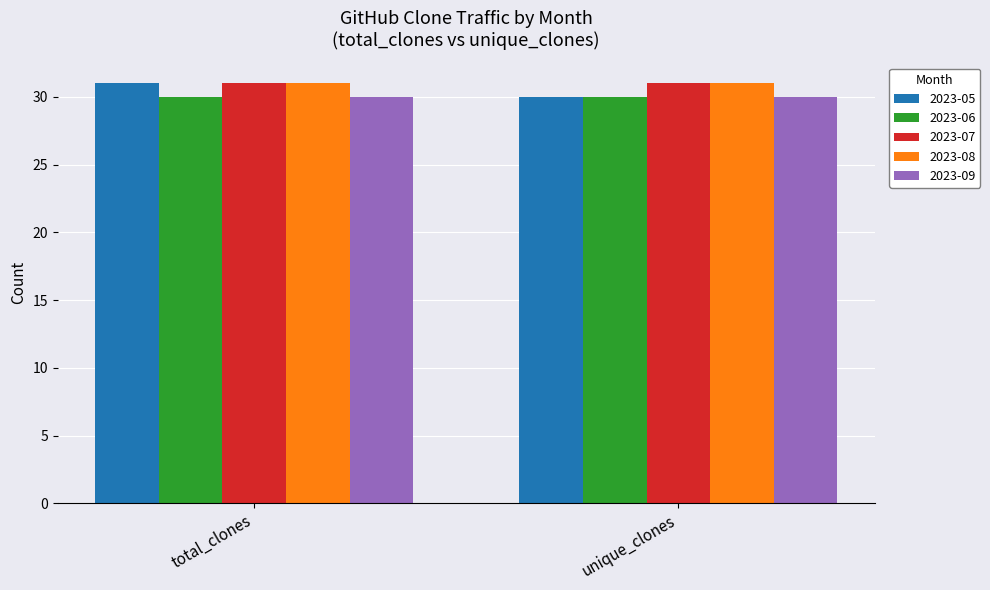

True or false: 2023-06 has a value of 30 at total_clones.

True